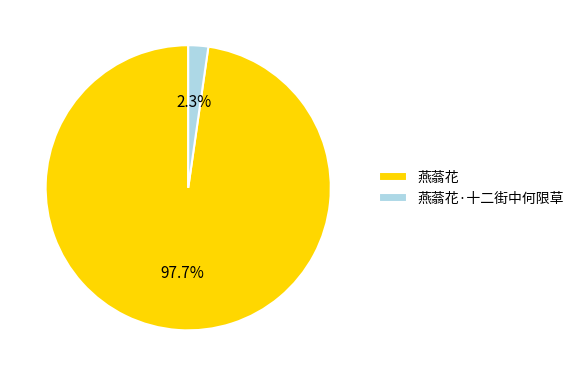

Does 燕蓊花 represent more than half of the total?

Yes